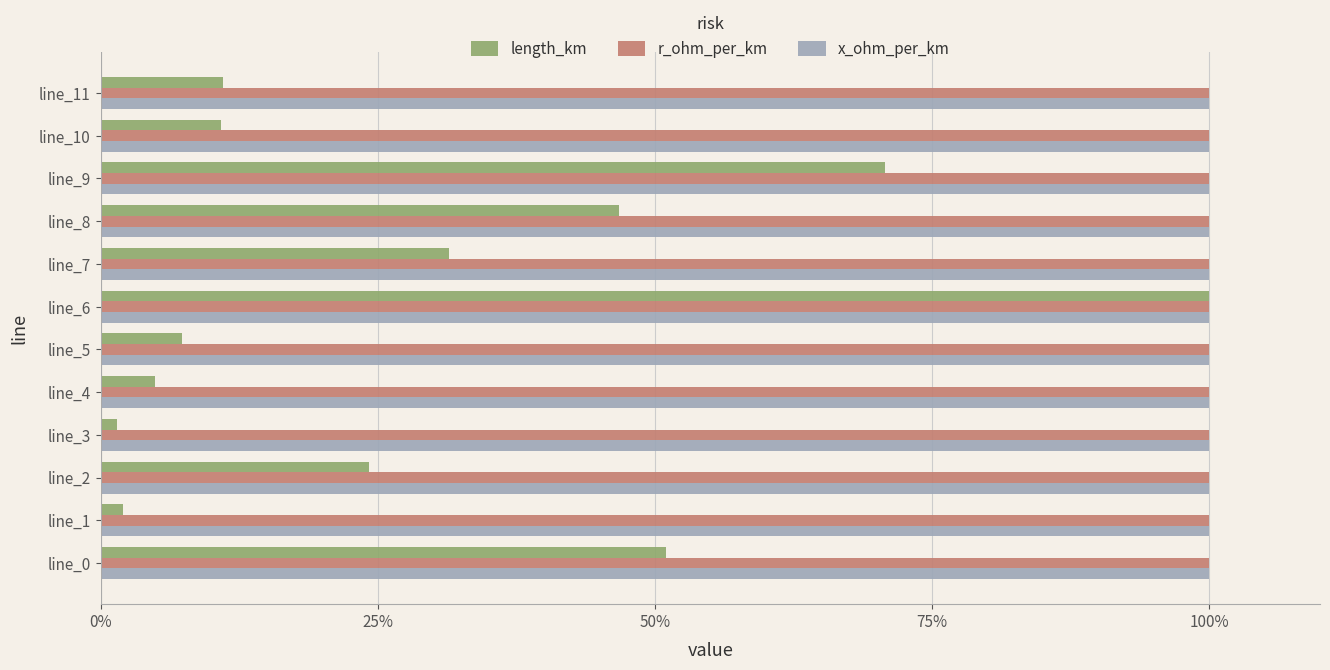

What is the average value of the x_ohm_per_km series?

100.0